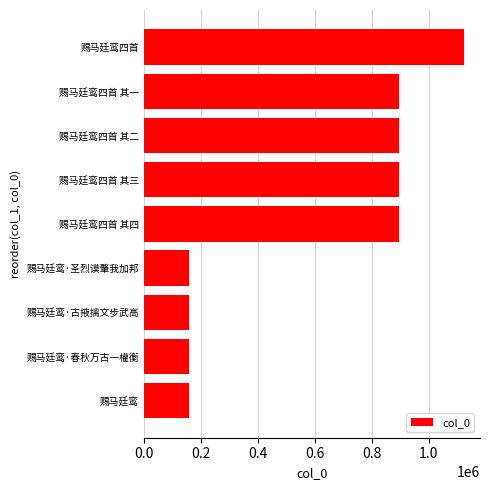

What is the minimum value shown in the chart?

156615